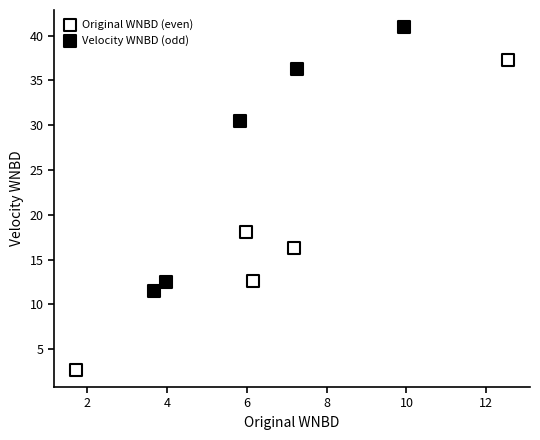

Which series has the widest spread of Y values?

Original WNBD (even)